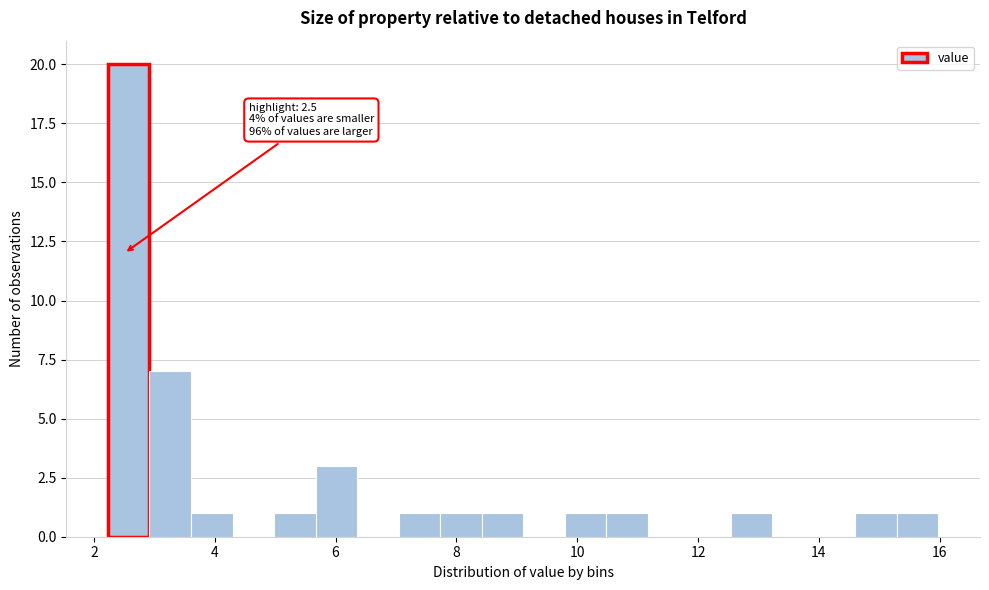

Read against the x-axis, roughly where is the centre of the tallest bar?

2.6